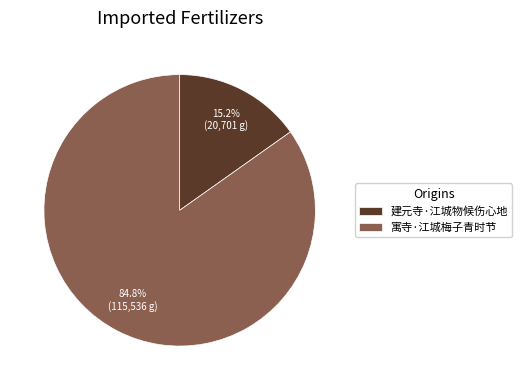

True or false: 建元寺·江城物候伤心地 accounts for 2% of the total.

False